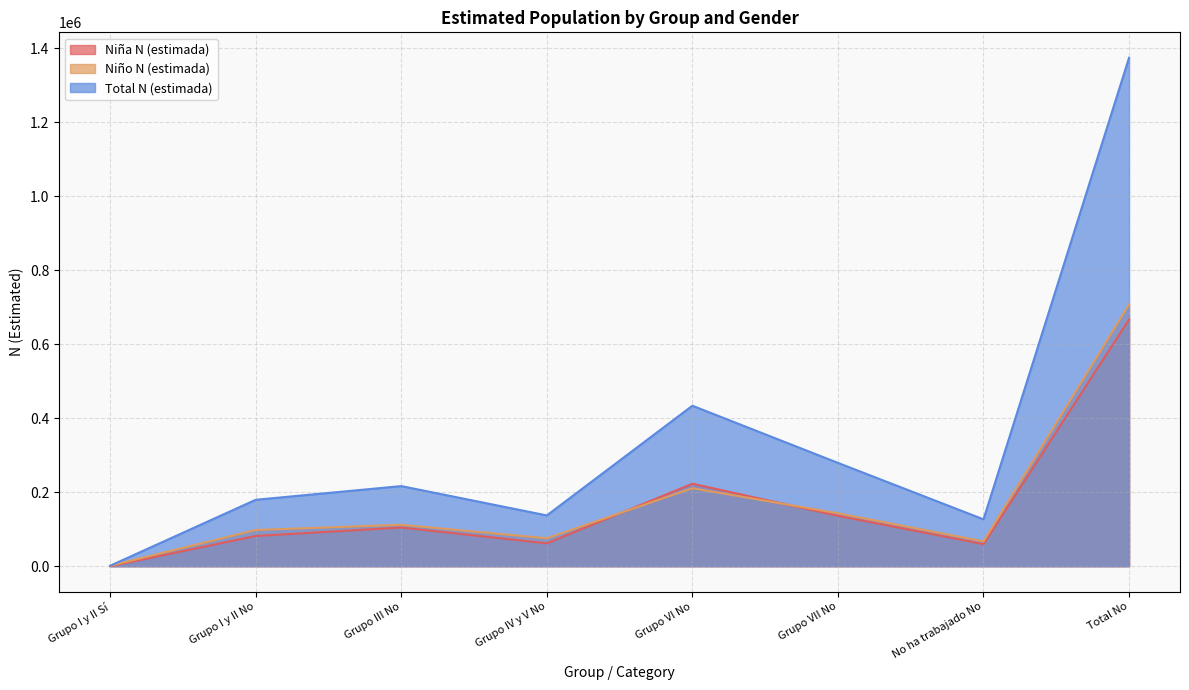

What is the difference between the highest and lowest values at Grupo VII No?

143088